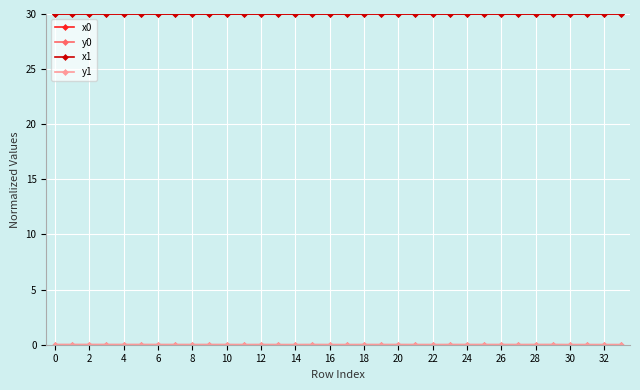

True or false: x1 has more than 2 interior local peaks.

True